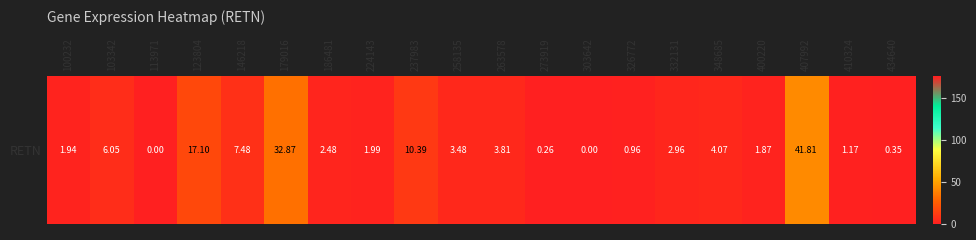

Where does the data first go above 2?

103342